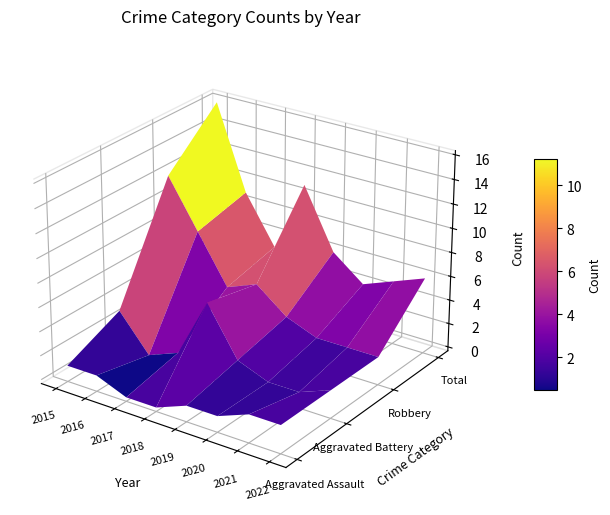

Reading right to left, extract all data points from this chart.

Aggravated Assault: 2	2	1	1	0	0	1	1
Aggravated Battery: 2	1	1	2	6	1	0	3
Robbery: 2	2	2	3	5	4	8	12
Total: 6	5	4	6	11	5	9	16